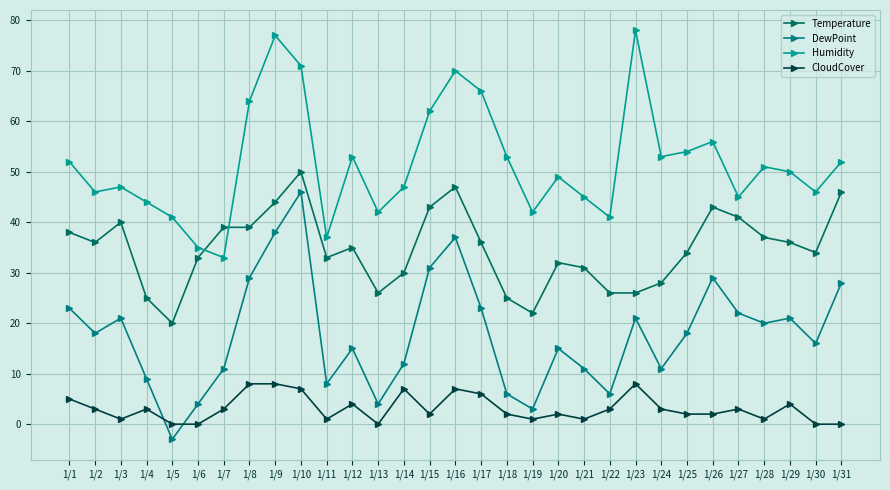

What is the value of the CloudCover point at the 29th from the left?

4